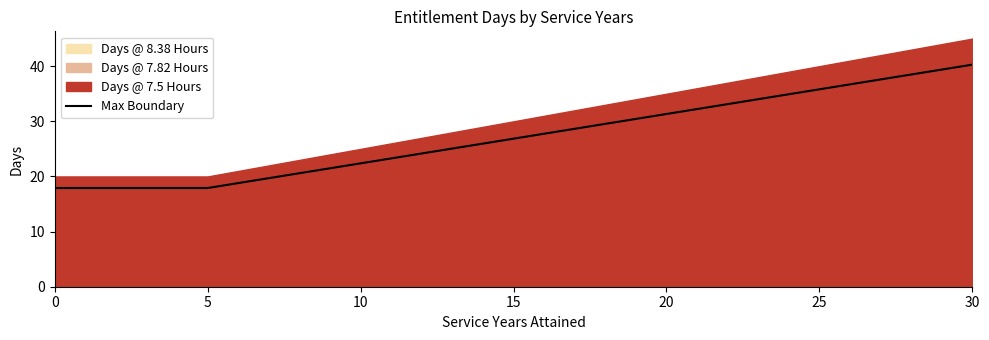

What is the value of the 29th point from the left?

38.5